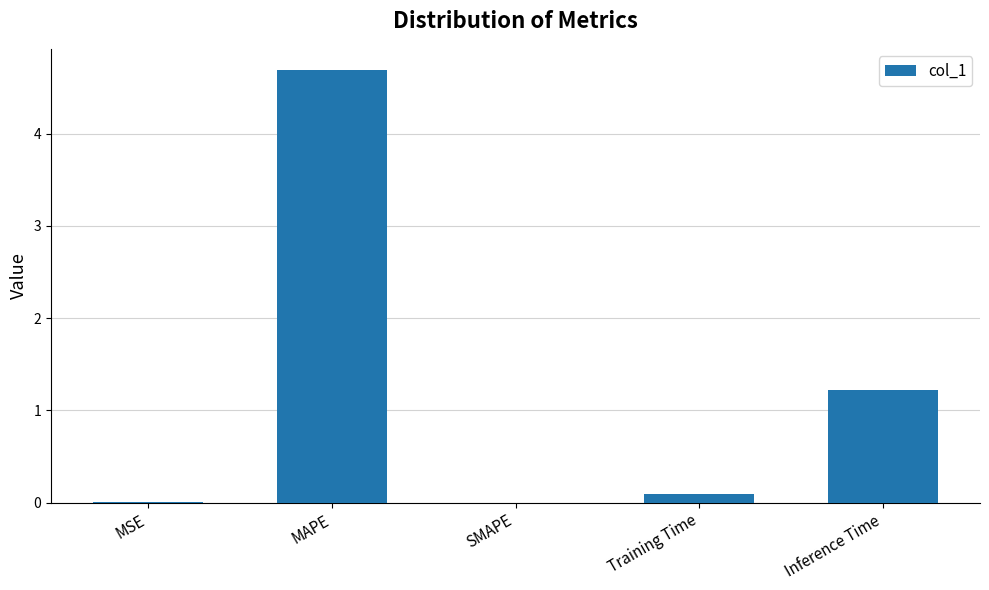

True or false: the data shows 0.0 at MSE.

True